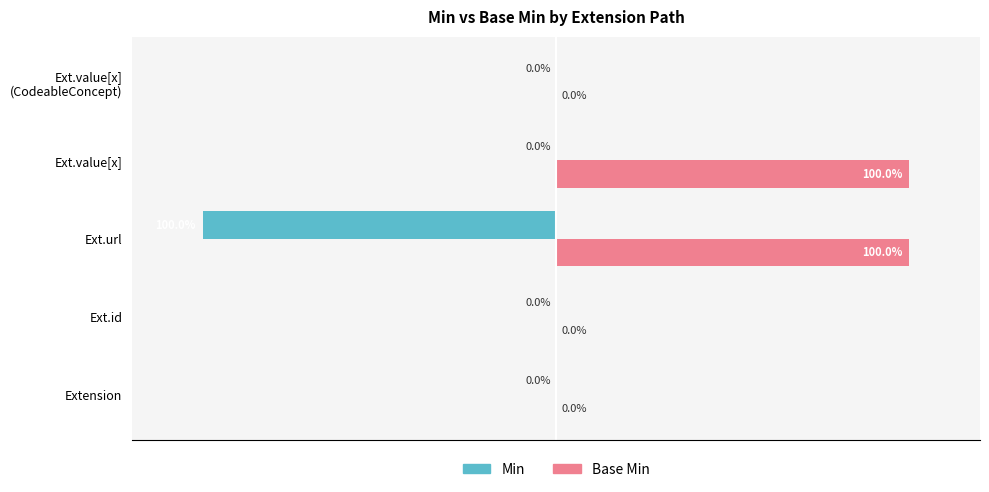

Which series changed the most between Ext.url and Ext.value[x]?

Min